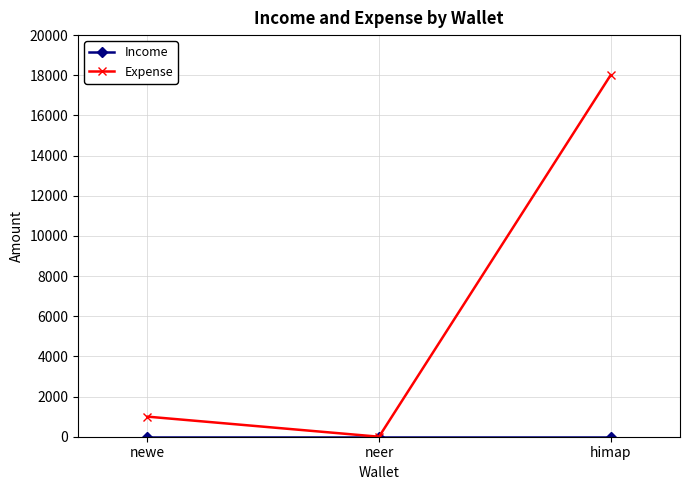

True or false: Expense has a value of 26750 at himap.

False